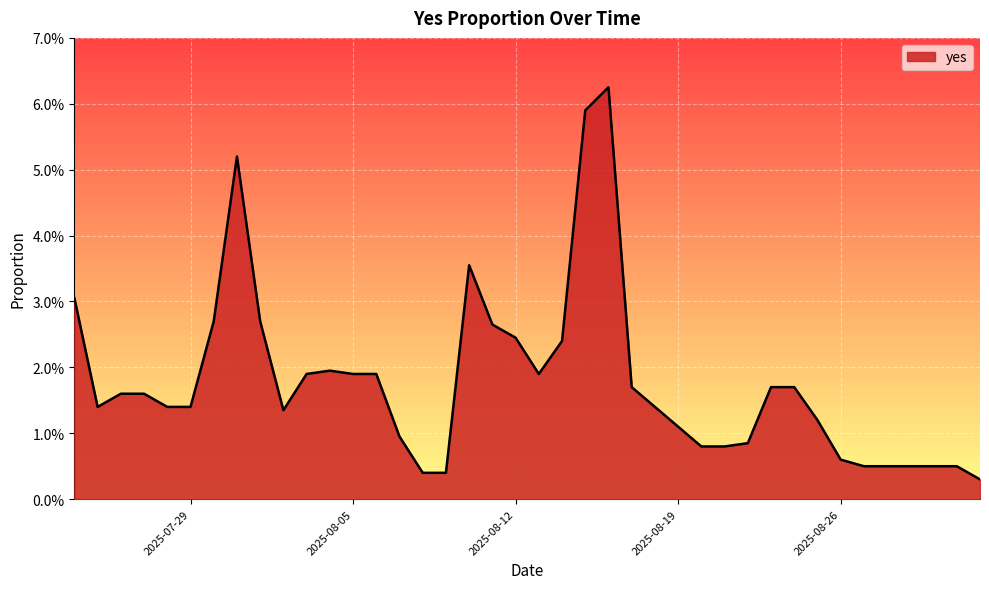

Reading left to right, list all the values displayed in this chart.

2025-07-24=0.0	2025-07-25=0.0	2025-07-26=0.0	2025-07-27=0.0	2025-07-28=0.0	2025-07-29=0.0	2025-07-30=0.0	2025-07-31=0.1	2025-08-01=0.0	2025-08-02=0.0	2025-08-03=0.0	2025-08-04=0.0	2025-08-05=0.0	2025-08-06=0.0	2025-08-07=0.0	2025-08-08=0.0	2025-08-09=0.0	2025-08-10=0.0	2025-08-11=0.0	2025-08-12=0.0	2025-08-13=0.0	2025-08-14=0.0	2025-08-15=0.1	2025-08-16=0.1	2025-08-17=0.0	2025-08-18=0.0	2025-08-19=0.0	2025-08-20=0.0	2025-08-21=0.0	2025-08-22=0.0	2025-08-23=0.0	2025-08-24=0.0	2025-08-25=0.0	2025-08-26=0.0	2025-08-27=0.0	2025-08-28=0.0	2025-08-29=0.0	2025-08-30=0.0	2025-08-31=0.0	2025-09-01=0.0